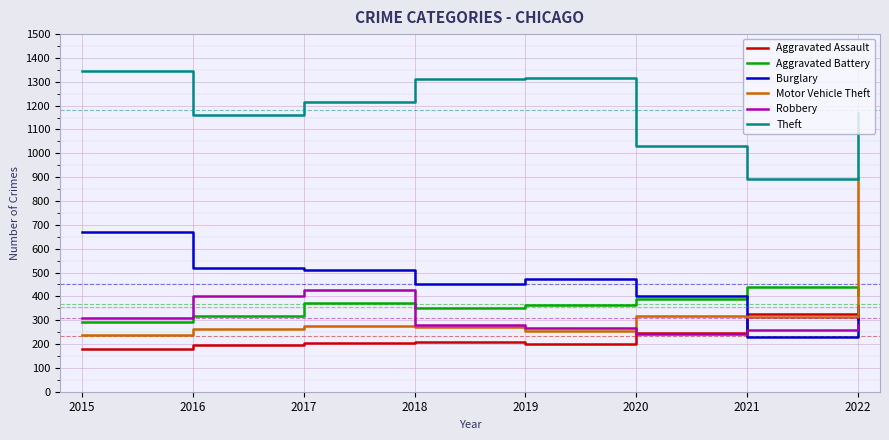

At 2017, list the series in order from largest to smallest.

Theft, Burglary, Robbery, Aggravated Battery, Motor Vehicle Theft, Aggravated Assault